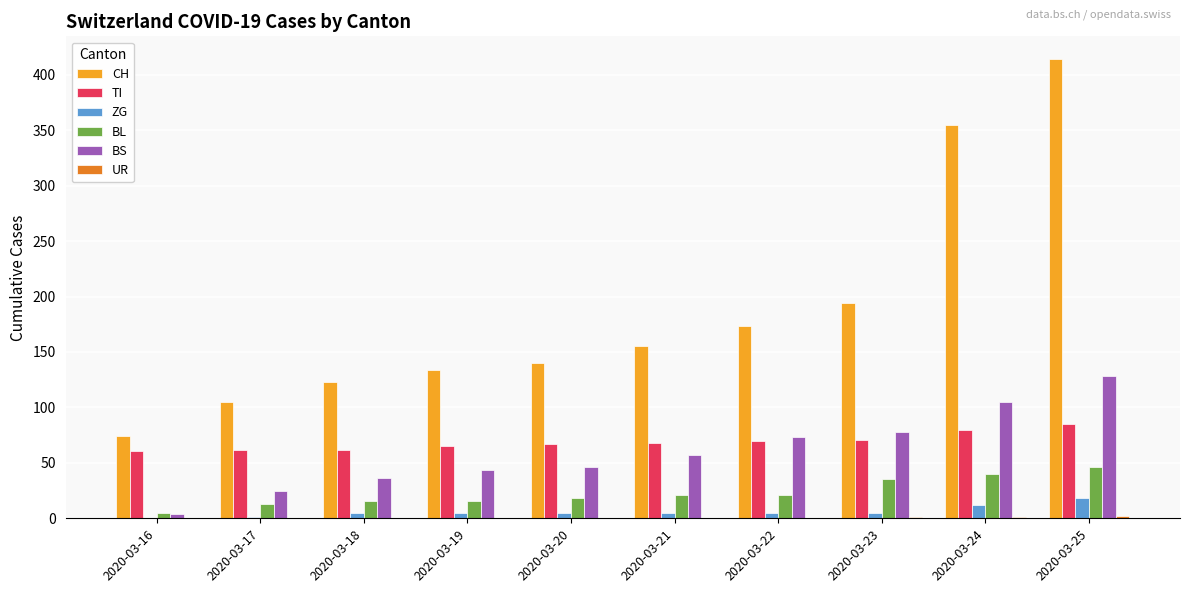

What is the maximum value shown in the chart?

414